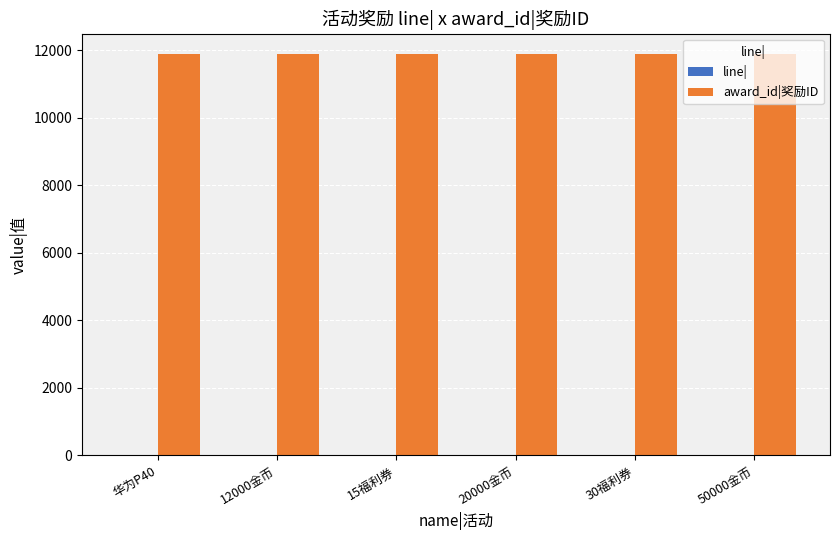

What is the greatest value displayed?

11900